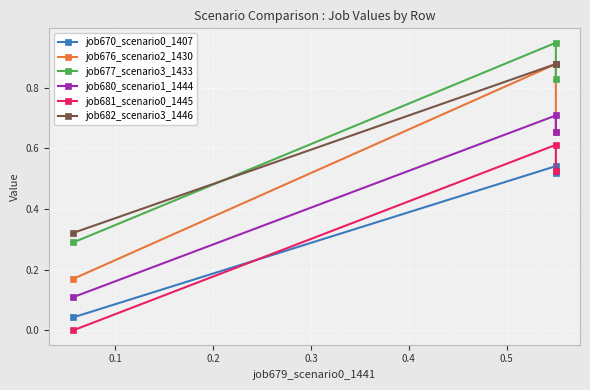

What is the average value of the job676_scenario2_1430 series?

0.6